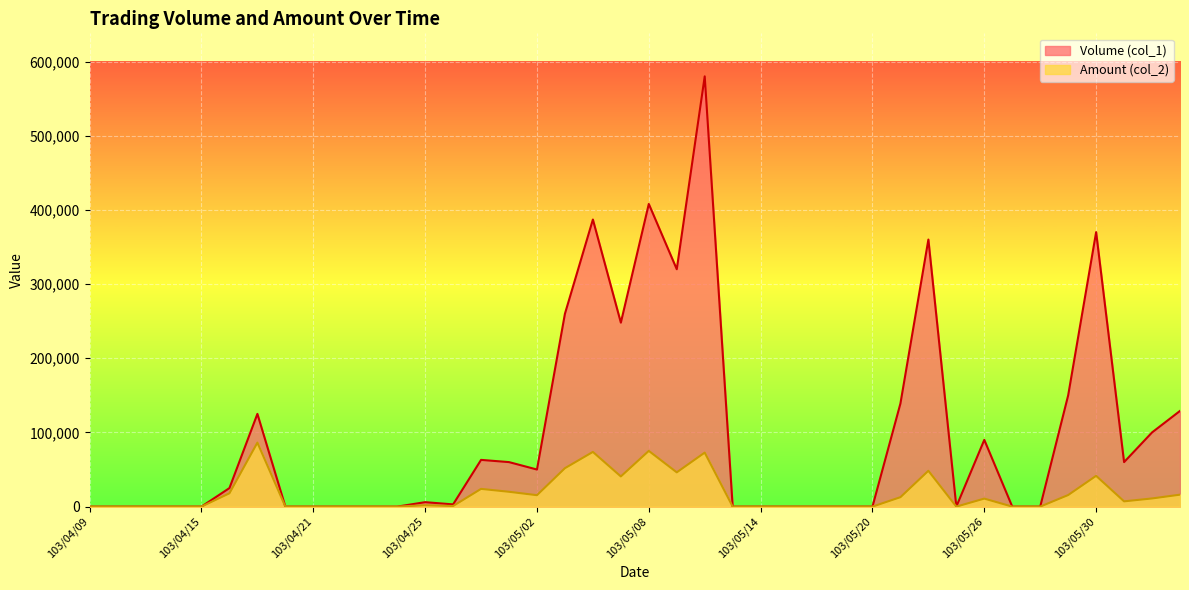

True or false: Amount (col_2) and Volume (col_1) cross at least once.

False